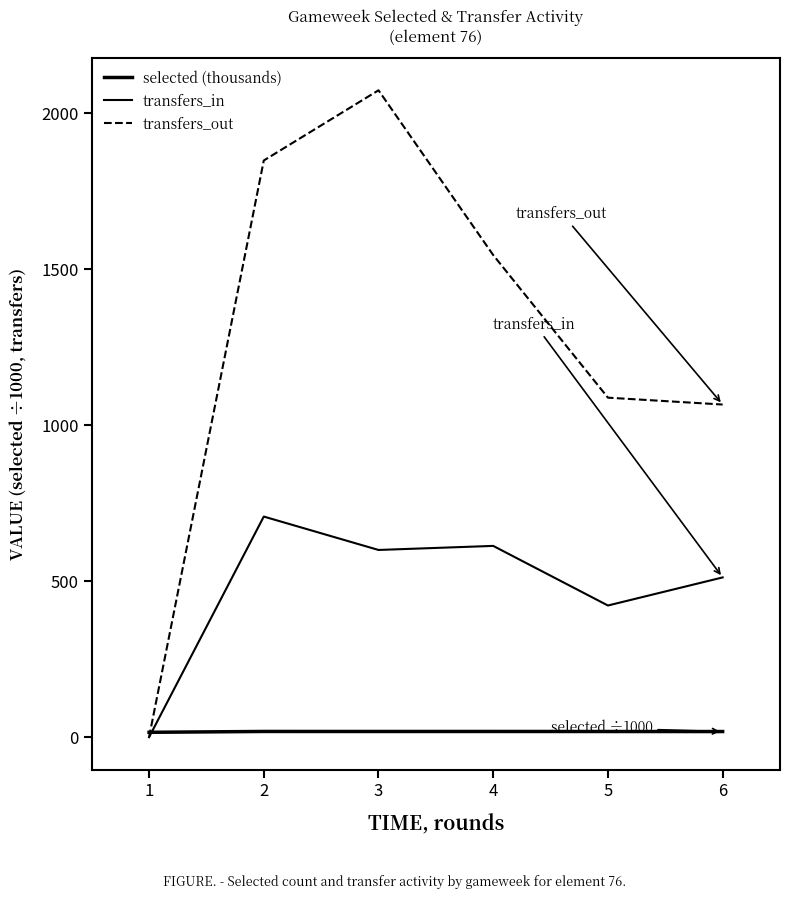

What is the value of the selected (thousands) point at the 1st from the left?

15.7